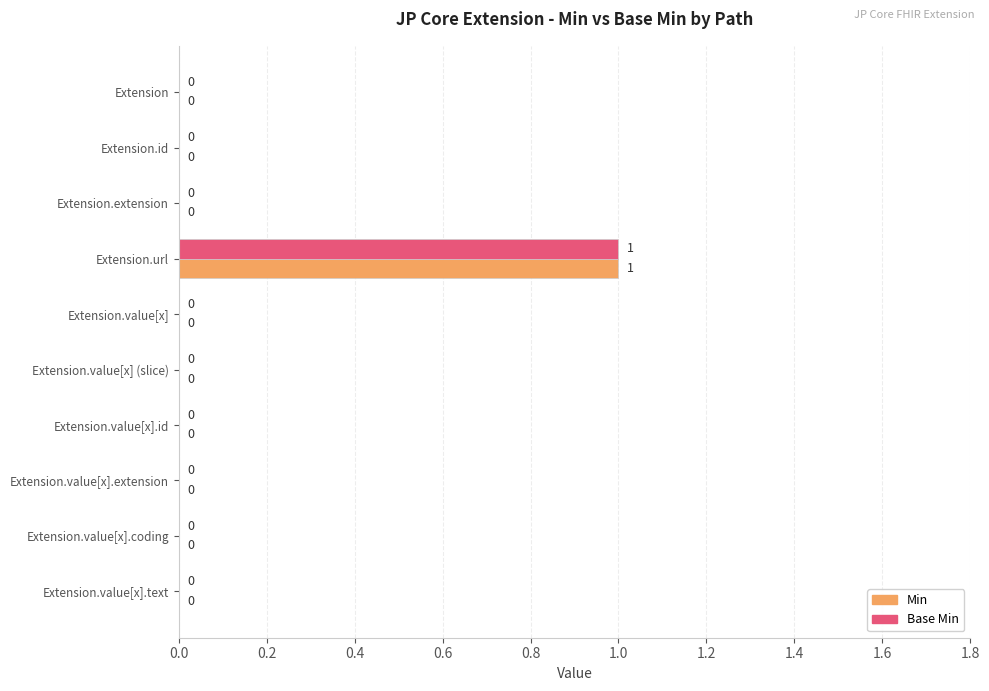

How many data points in Base Min are above 0?

1